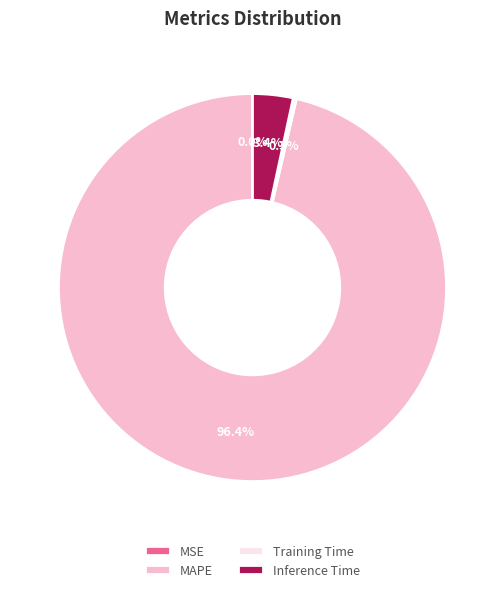

The Inference Time slice represents 13% of the pie. True or false?

False